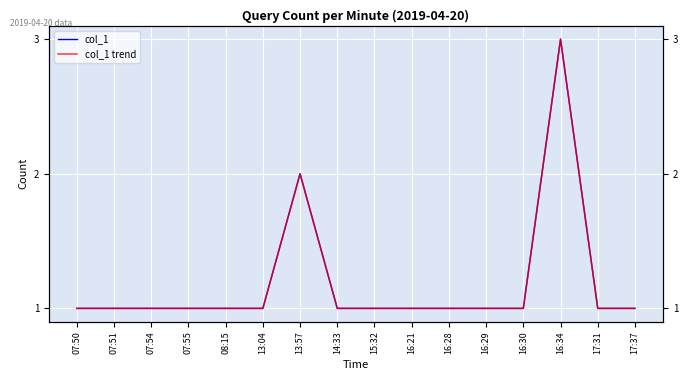

Rank the categories by col_1 value from highest to lowest.

16:34, 13:57, 07:50, 07:51, 07:54, 07:55, 08:15, 13:04, 14:33, 15:32, 16:21, 16:28, 16:29, 16:30, 17:31, 17:37